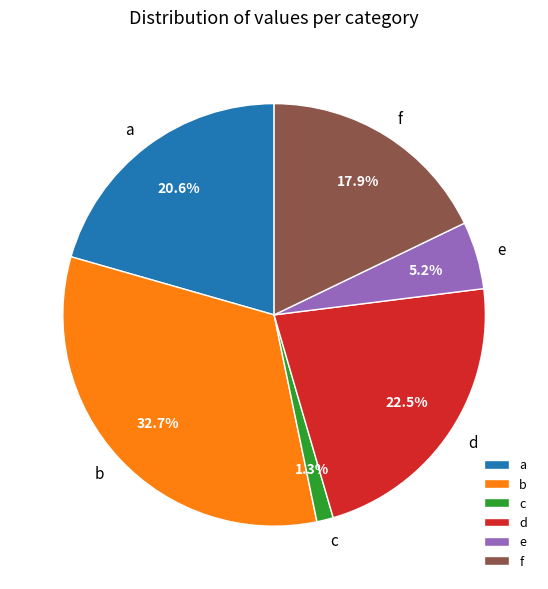

Which category has the biggest portion of the pie?

b